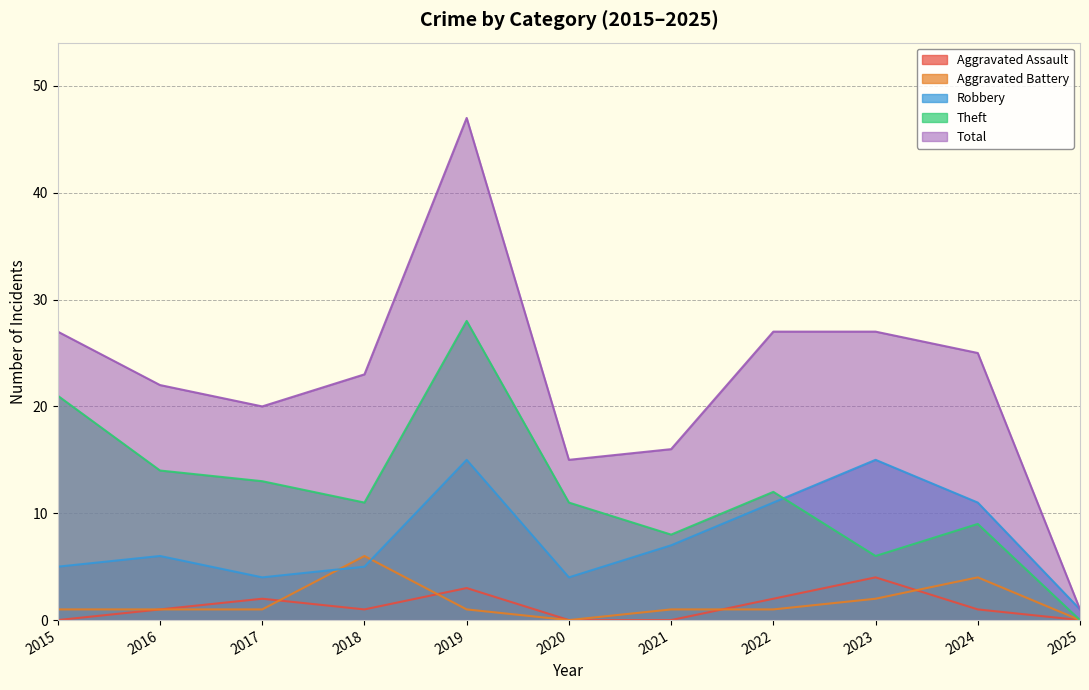

Which series has the largest total across all categories?

Total